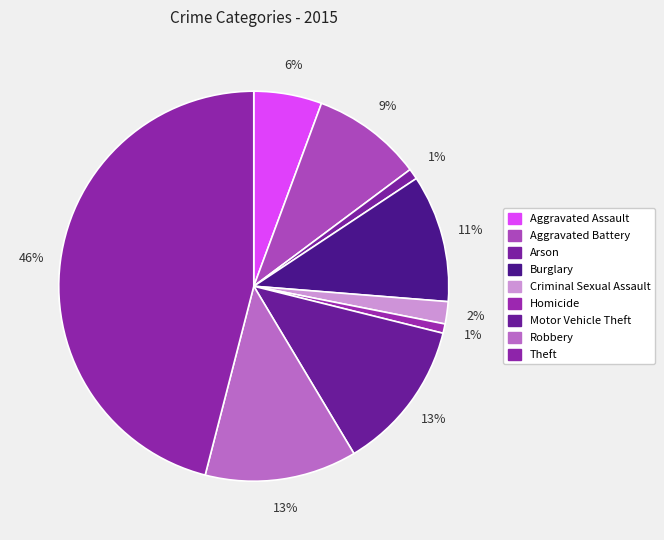

What is the ratio of the value at Burglary to the value at Criminal Sexual Assault?

5.7